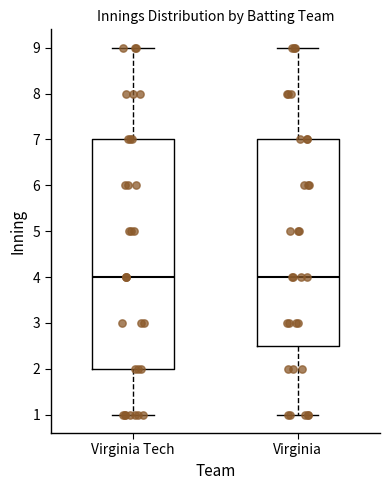

Where does the upper whisker of the box for Virginia end on the y-axis? The values are not printed on the chart, so give them approximately, as read against the axis.

9.0